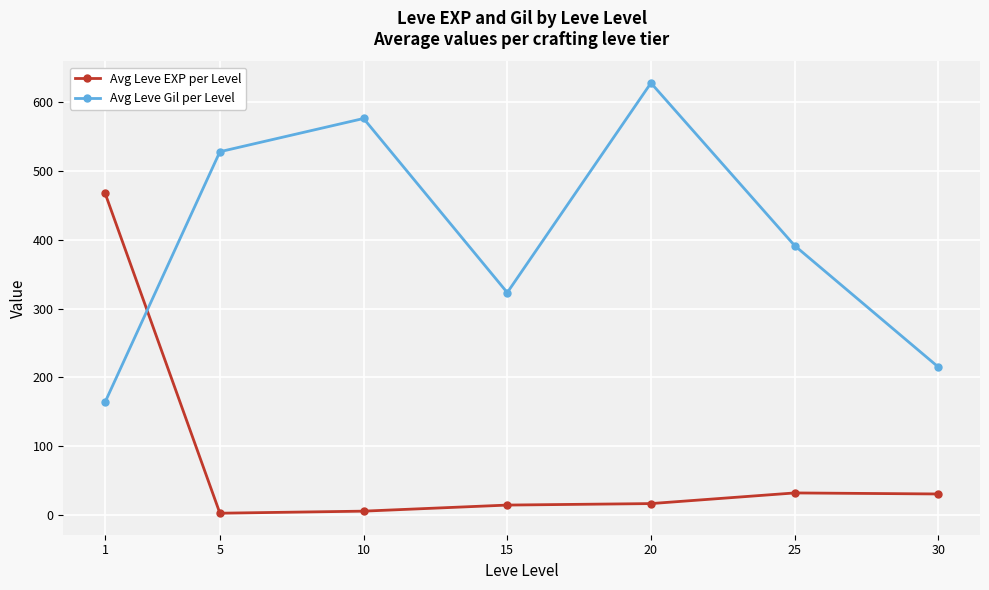

Which series ends up on top after the final intersection of Avg Leve Gil per Level and Avg Leve EXP per Level?

Avg Leve Gil per Level